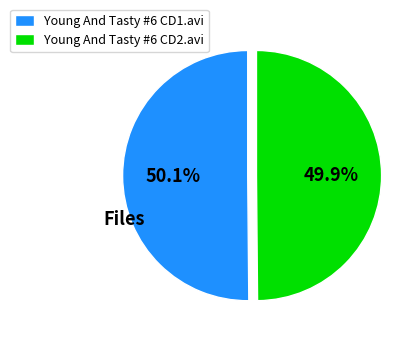

Is there any slice that represents more than half of the pie?

Yes